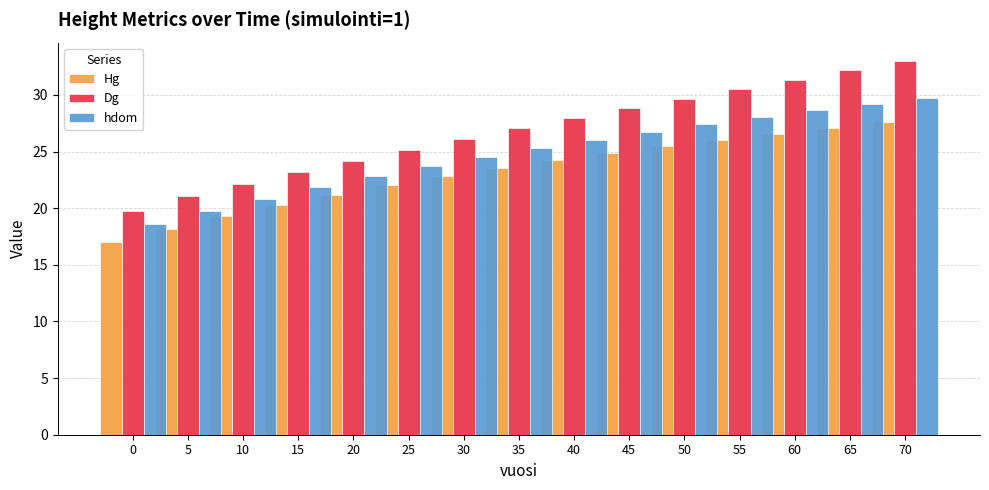

How many data points does each series have?

15